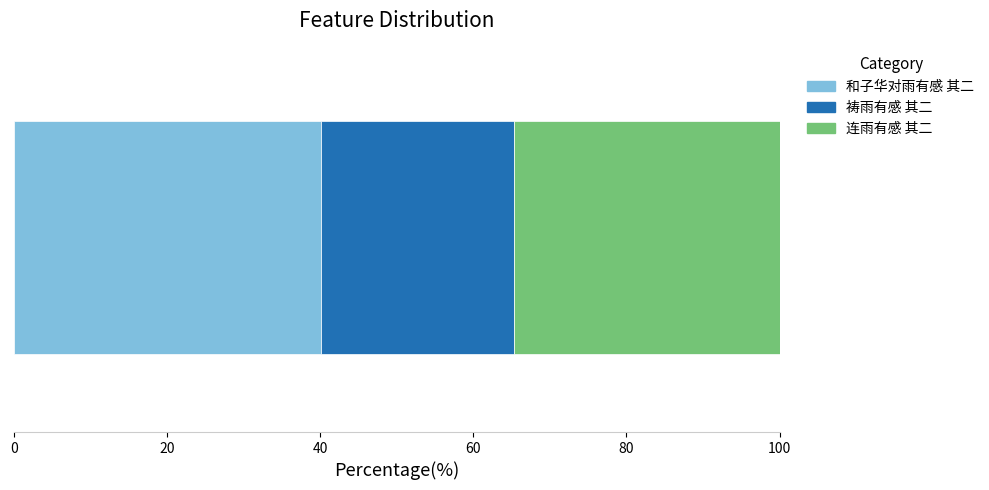

What is the highest value of the 和子华对雨有感 其二 series?

40.2